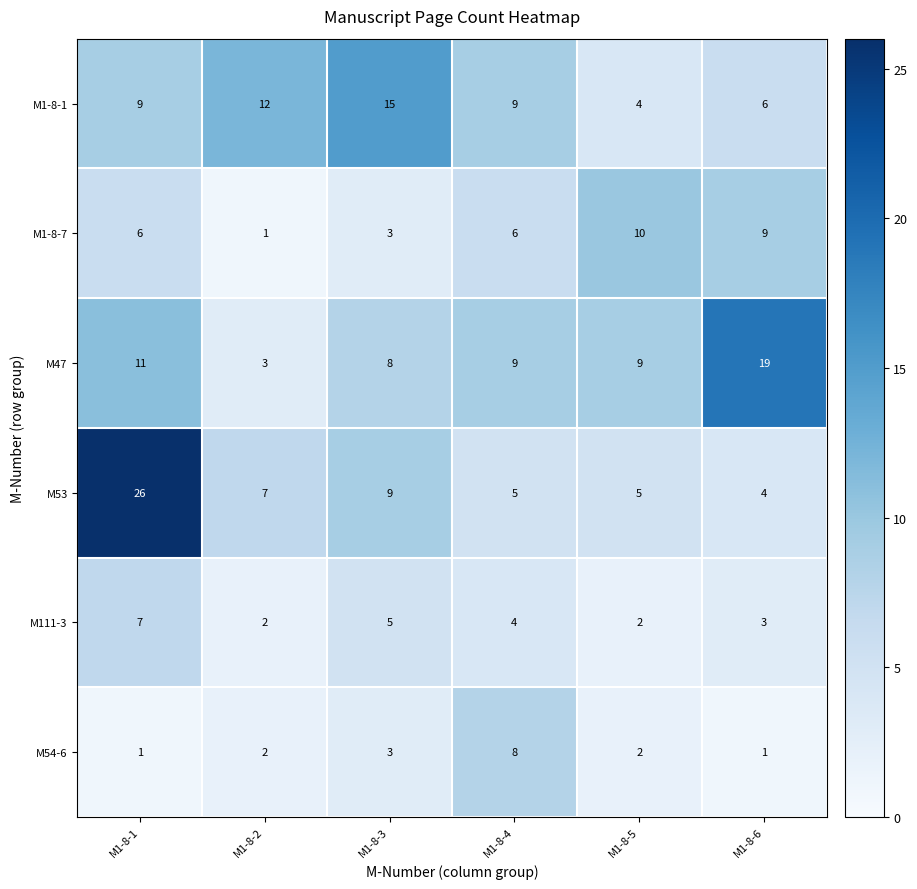

How many values in the M1-8-7 series are below 6?

2